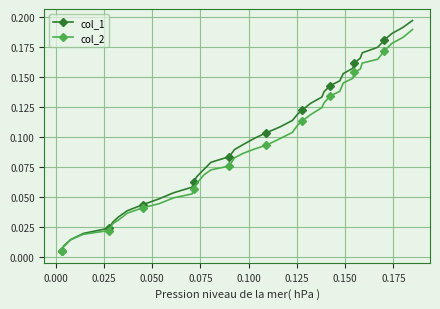

Which series has the widest spread of values?

col_1